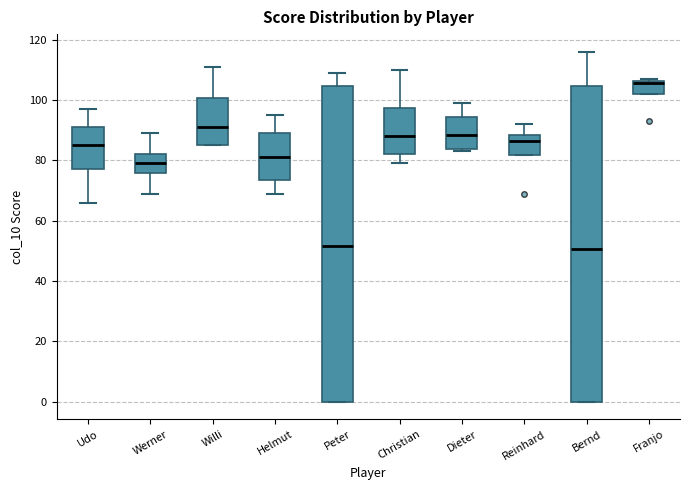

Which box has the highest median line?

Franjo